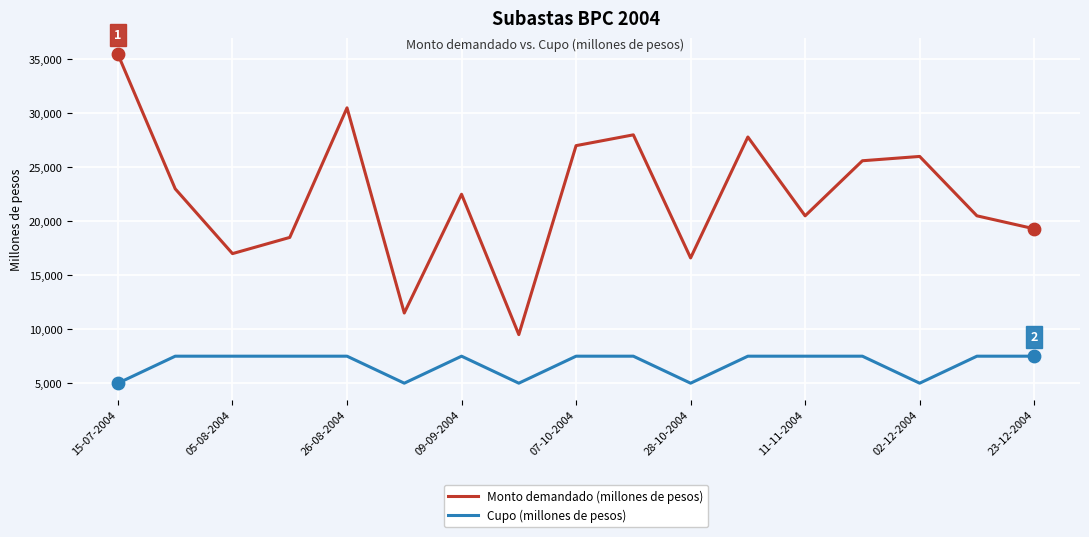

Which series has the largest range (max minus min)?

Monto demandado (millones de pesos)